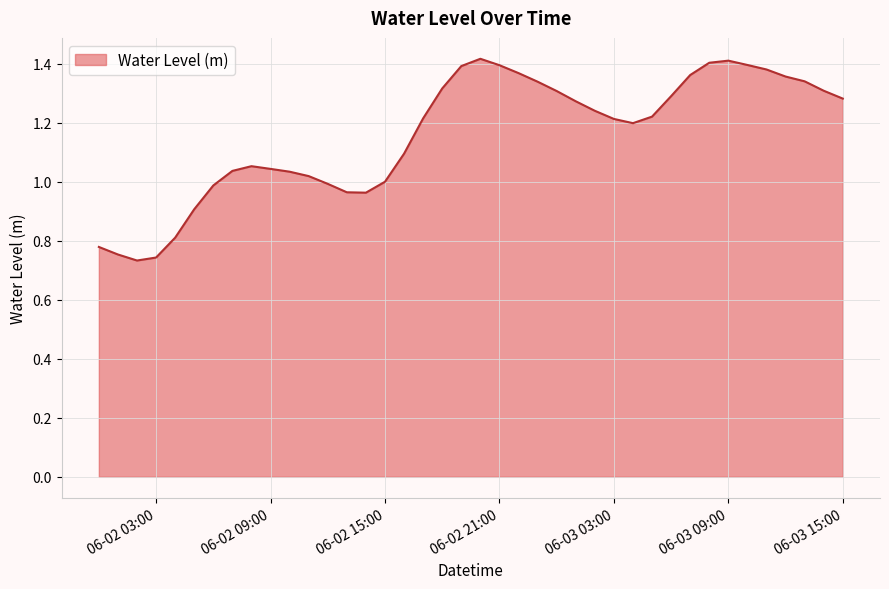

How many interior local peaks (higher than both neighbors) does the data have?

3